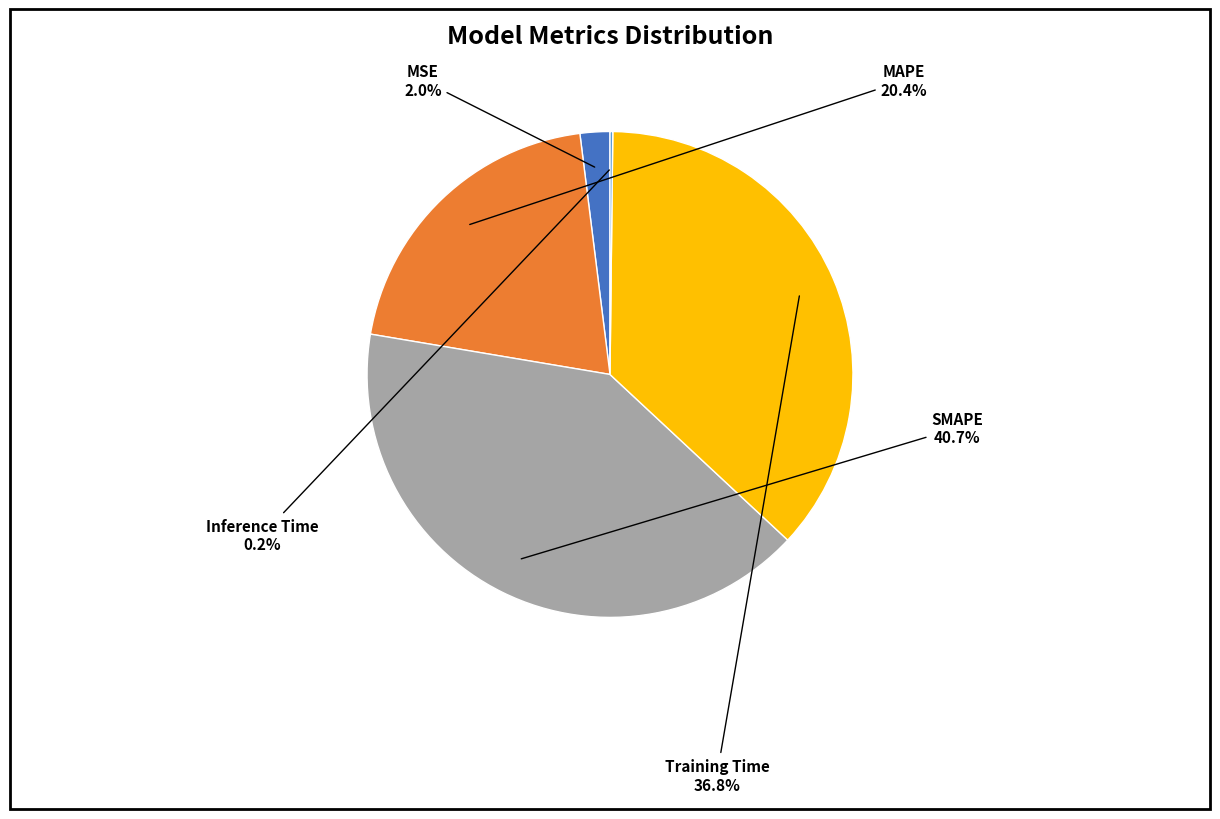

Does any single category account for the majority?

No